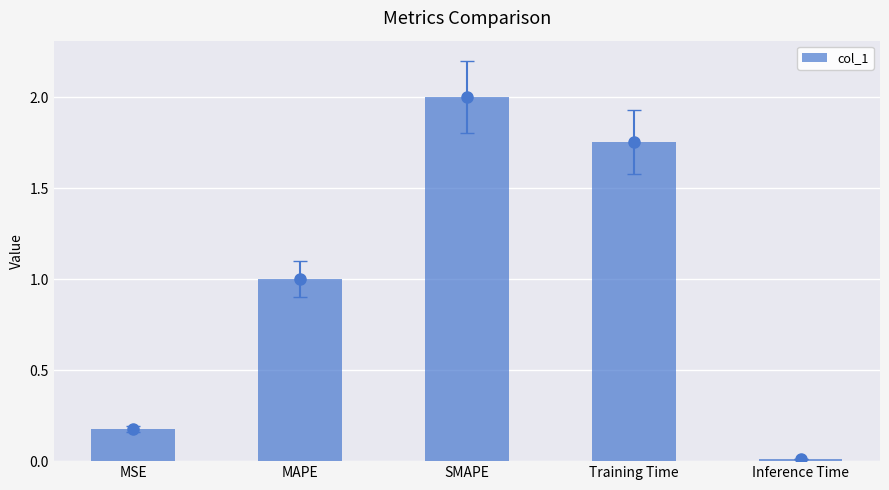

Are the bars grouped side by side (vs. stacked)?

No